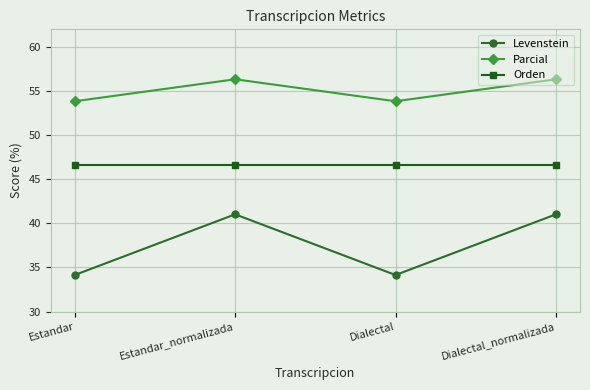

Rank the series by their maximum value, from lowest to highest.

Levenstein, Orden, Parcial